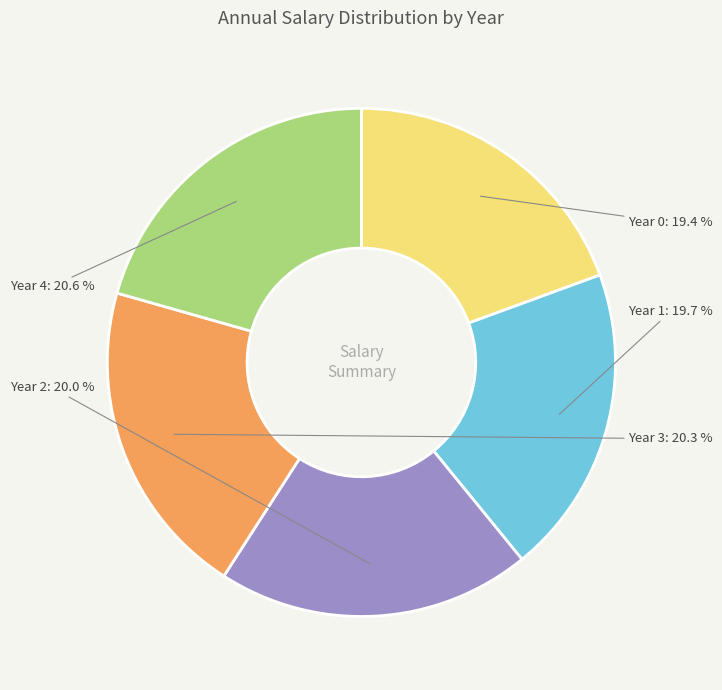

Which has a higher value, Year 0 or Year 2?

Year 2